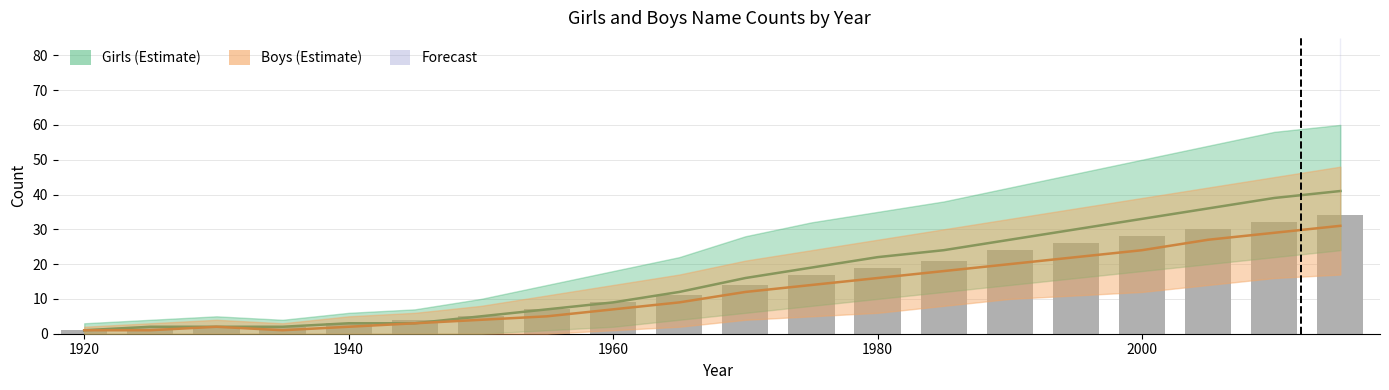

Are the bars grouped side by side (vs. stacked)?

No